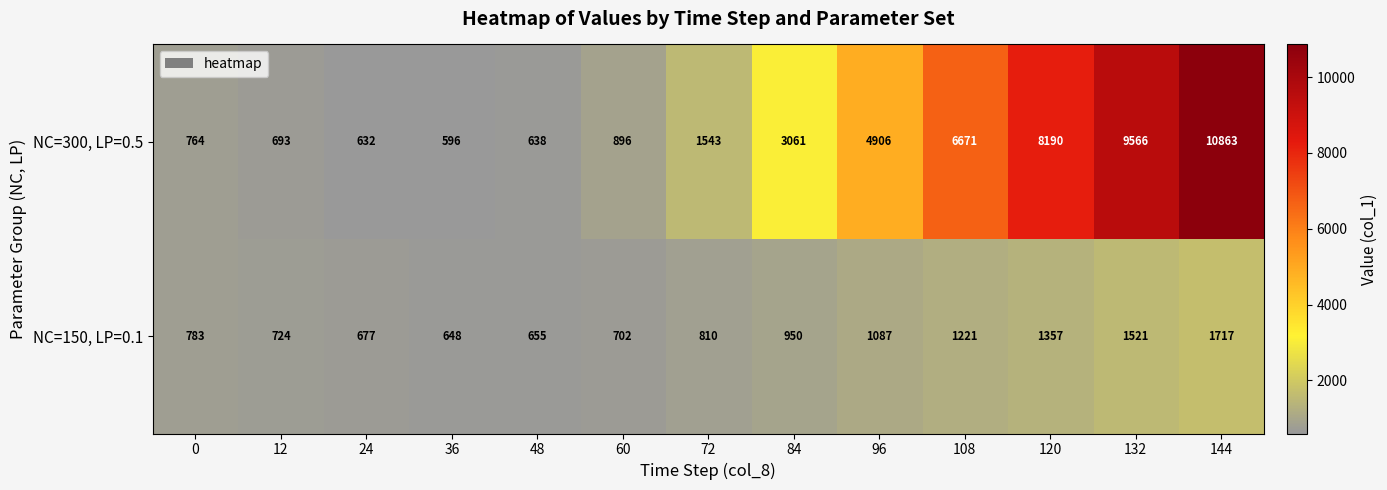

Reading left to right, list all the values displayed in this chart.

NC=300, LP=0.5: 0=764	12=693	24=632	36=596	48=638	60=896	72=1543	84=3061	96=4906	108=6671	120=8190	132=9566	144=10863
NC=150, LP=0.1: 0=783	12=724	24=677	36=648	48=655	60=702	72=810	84=950	96=1087	108=1221	120=1357	132=1521	144=1717